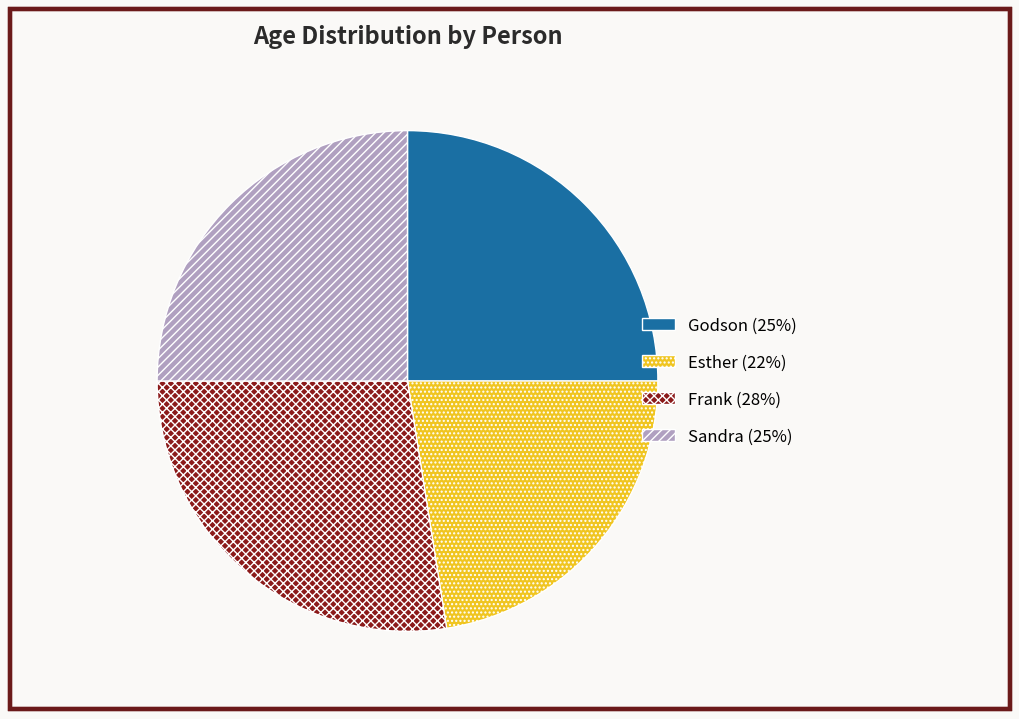

The Frank slice represents 28% of the pie. True or false?

True